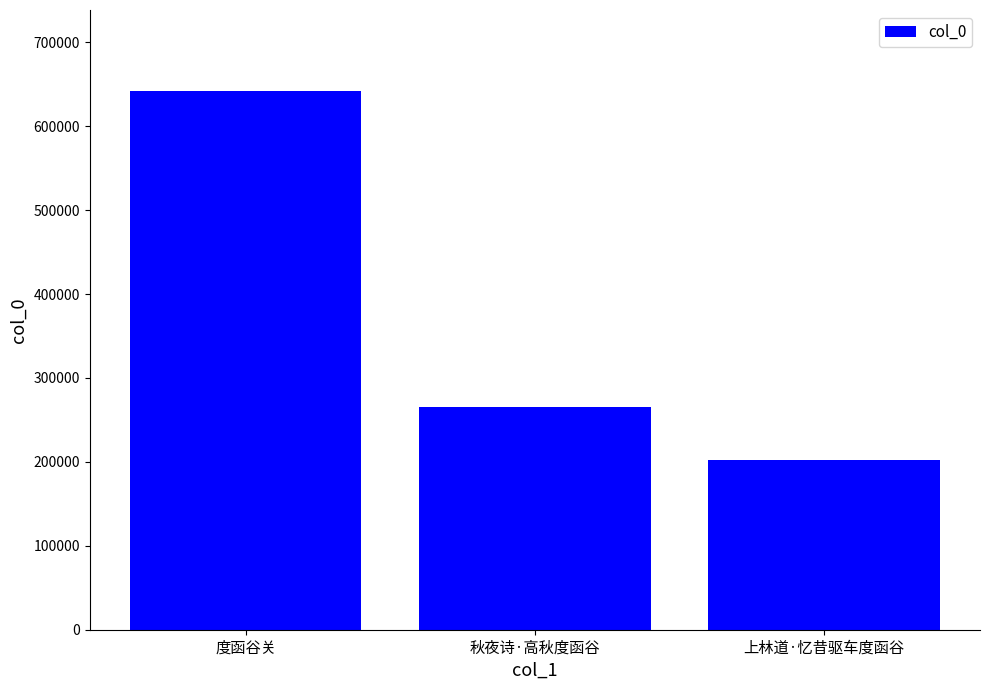

At which category does the chart reach its minimum across all series?

上林道·忆昔驱车度函谷